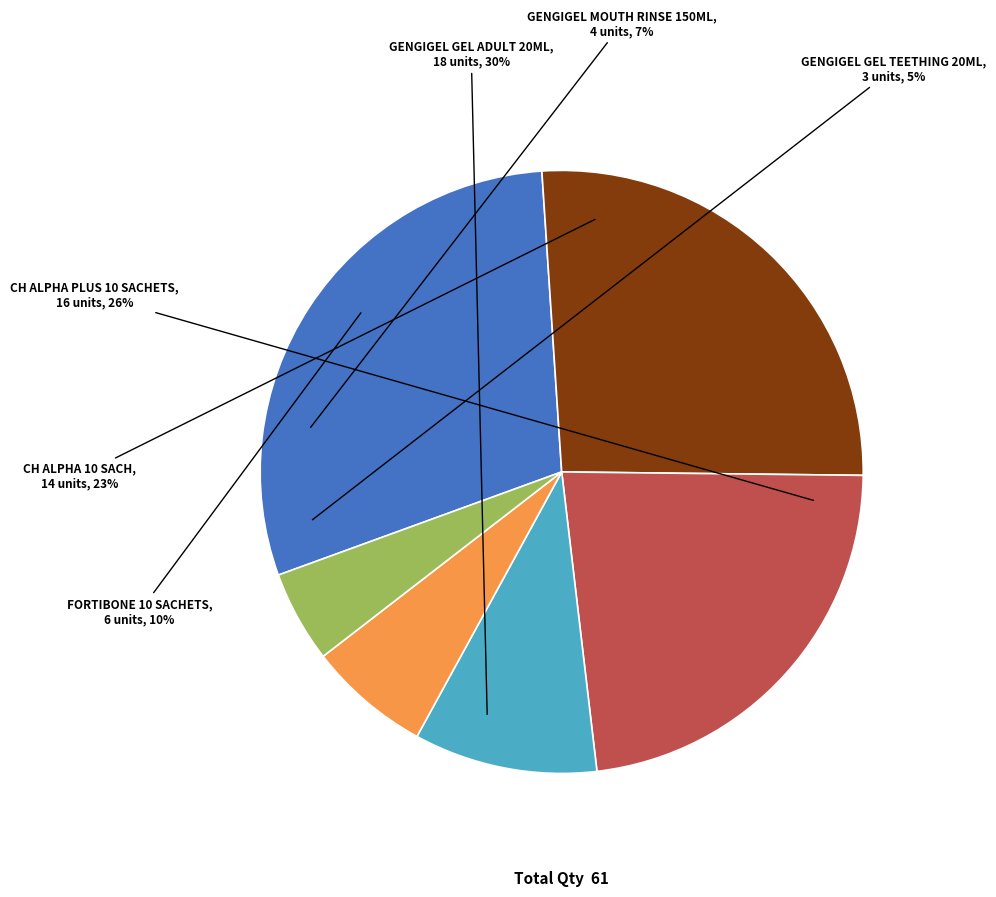

Which category has the biggest portion of the pie?

GENGIGEL GEL ADULT 20ML